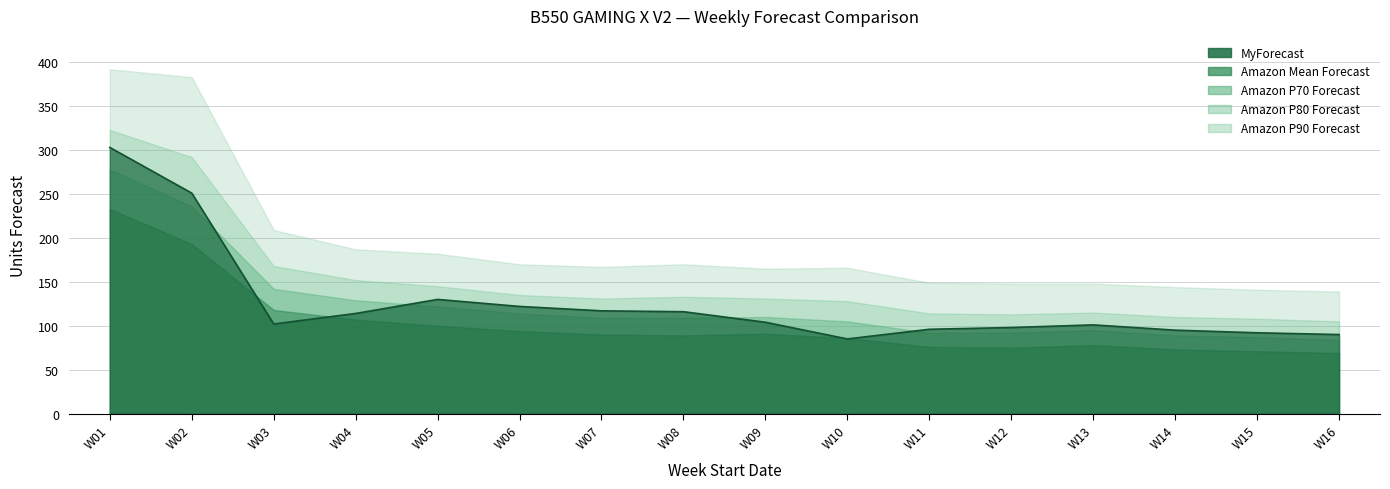

What is the value of the MyForecast point at the 16th from the left?

90